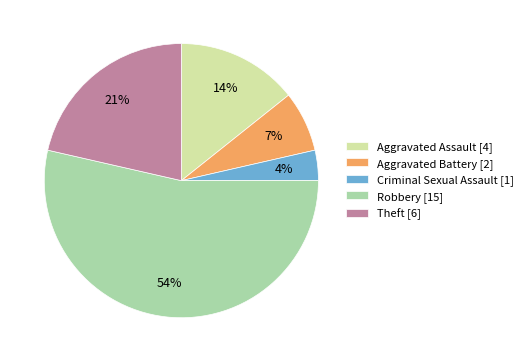

Which category has the smallest portion of the pie?

Criminal Sexual Assault